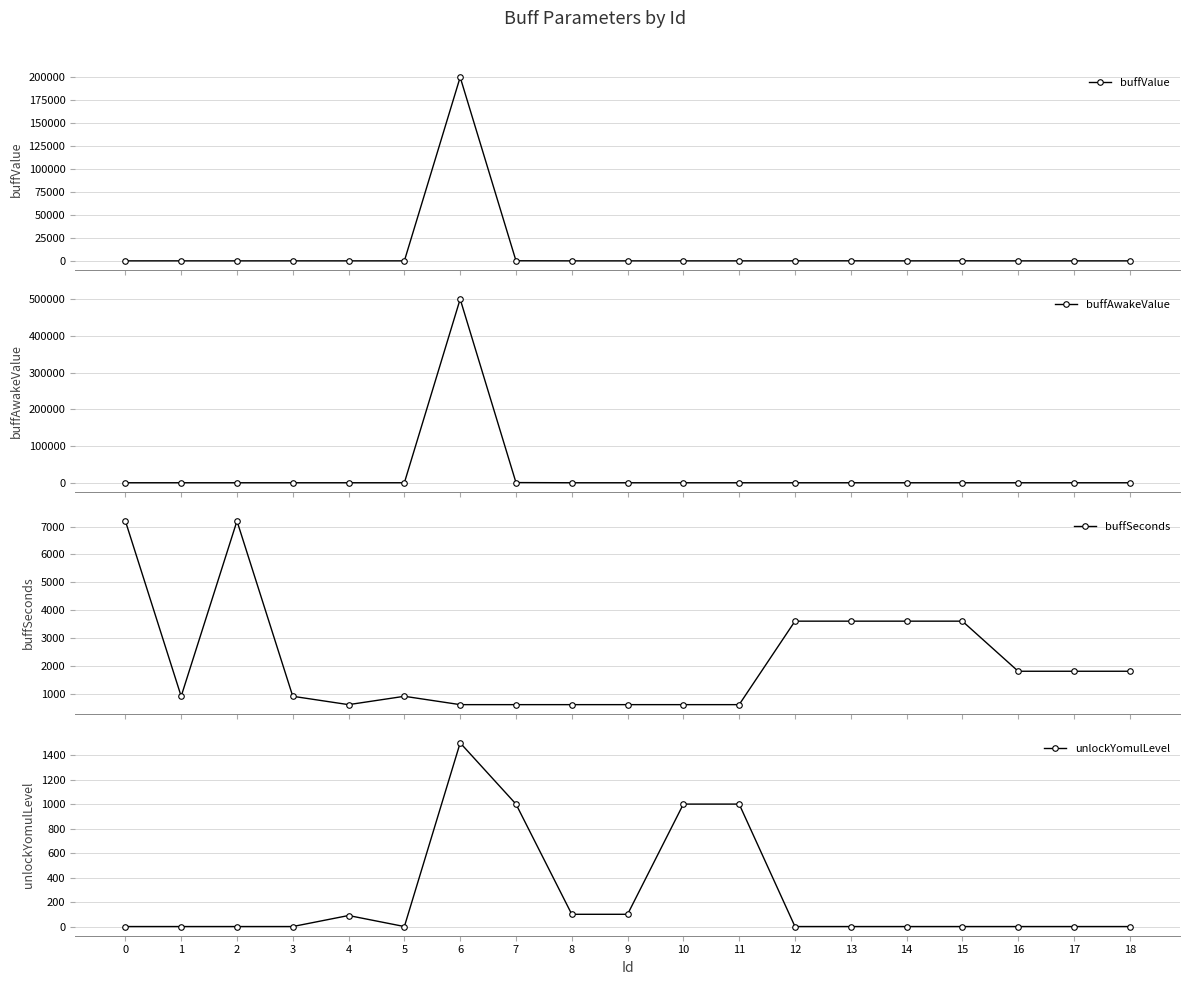

What value does the buffAwakeValue series have at 1?

15.0